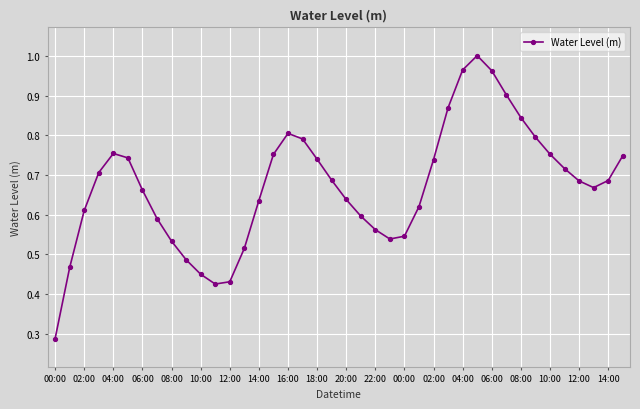

How many points are lower than both their immediate neighbors (excluding endpoints)?

3